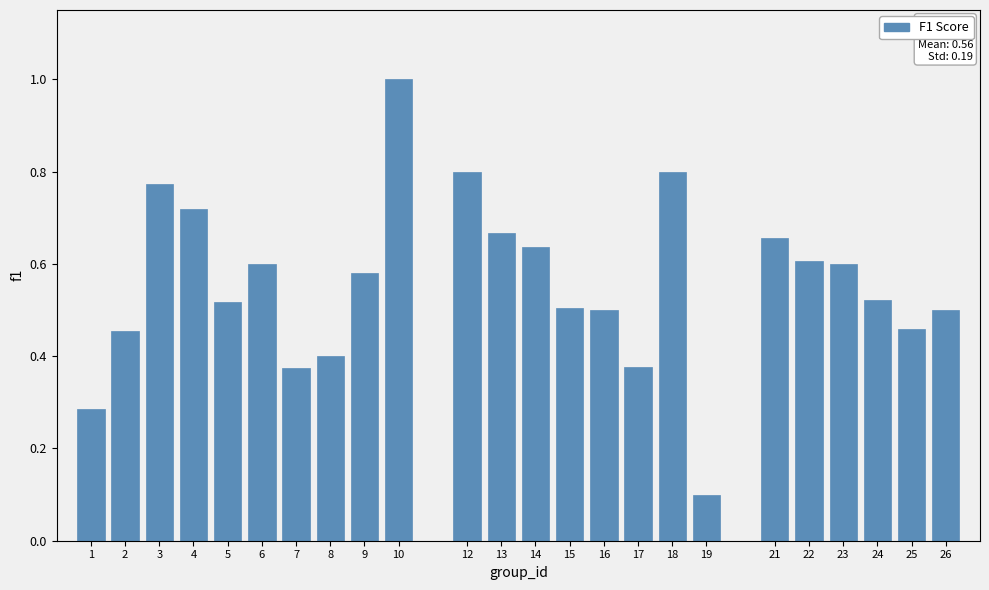

What is the sum of all values?

13.4